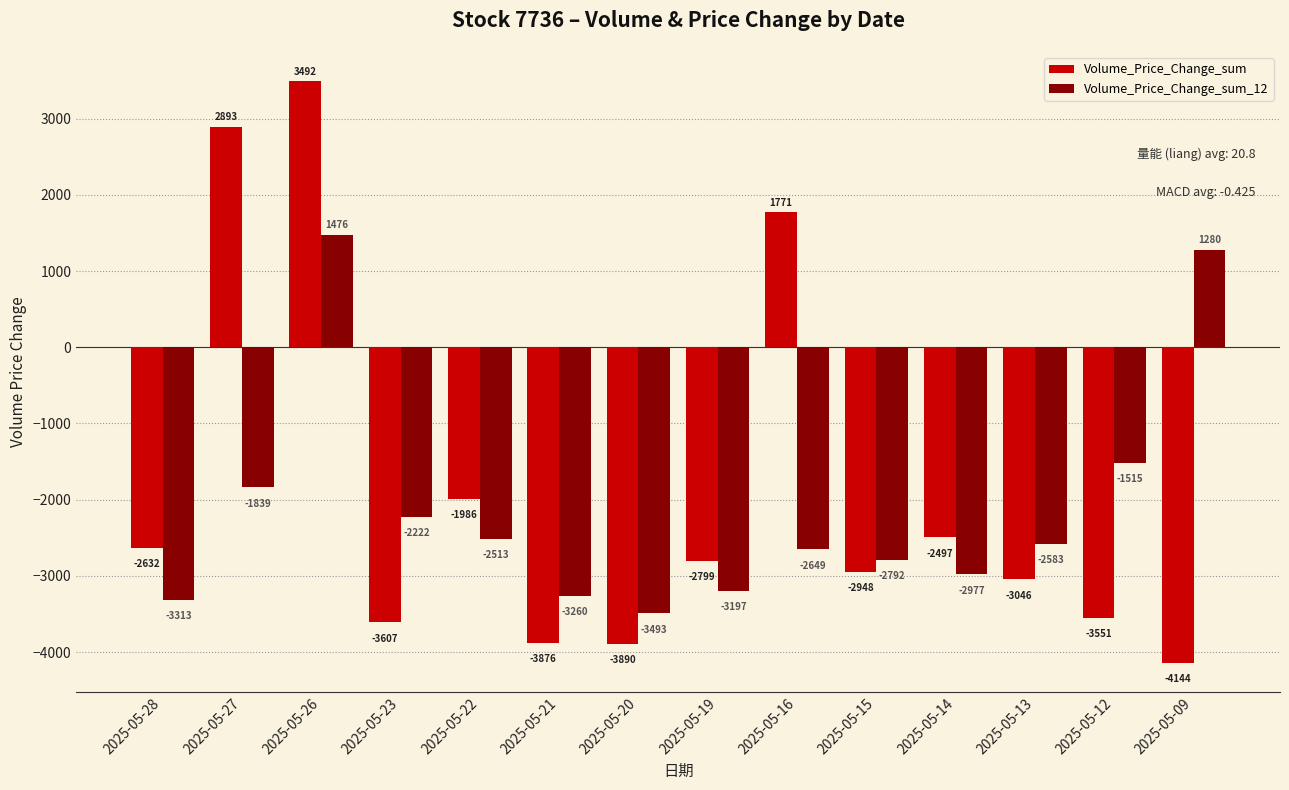

Where is Volume_Price_Change_sum_12 nearest to the value -1008?

2025-05-12